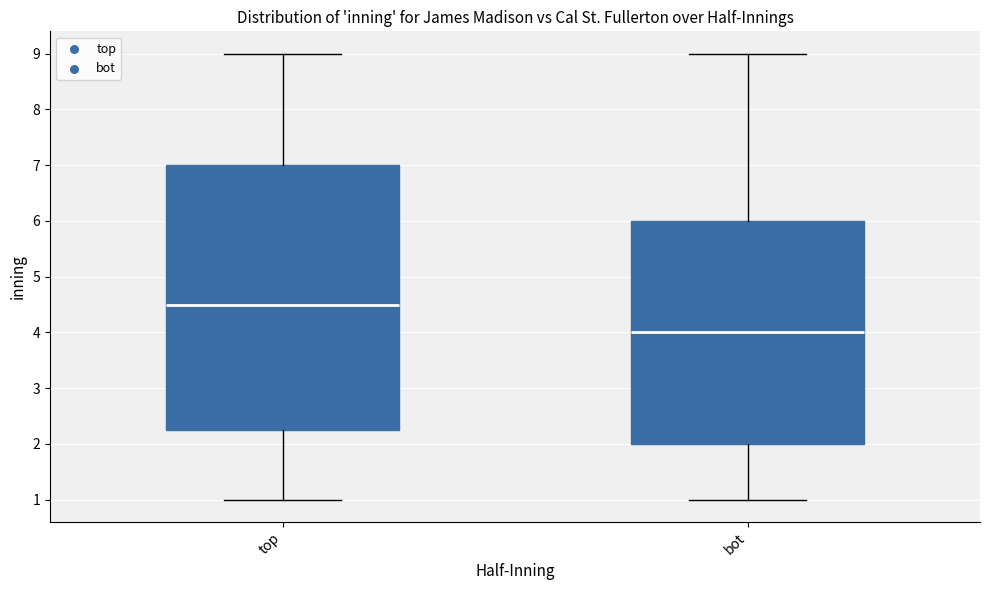

Where is the lower edge of the box for top on the y-axis? The values are not printed on the chart, so give them approximately, as read against the axis.

2.3